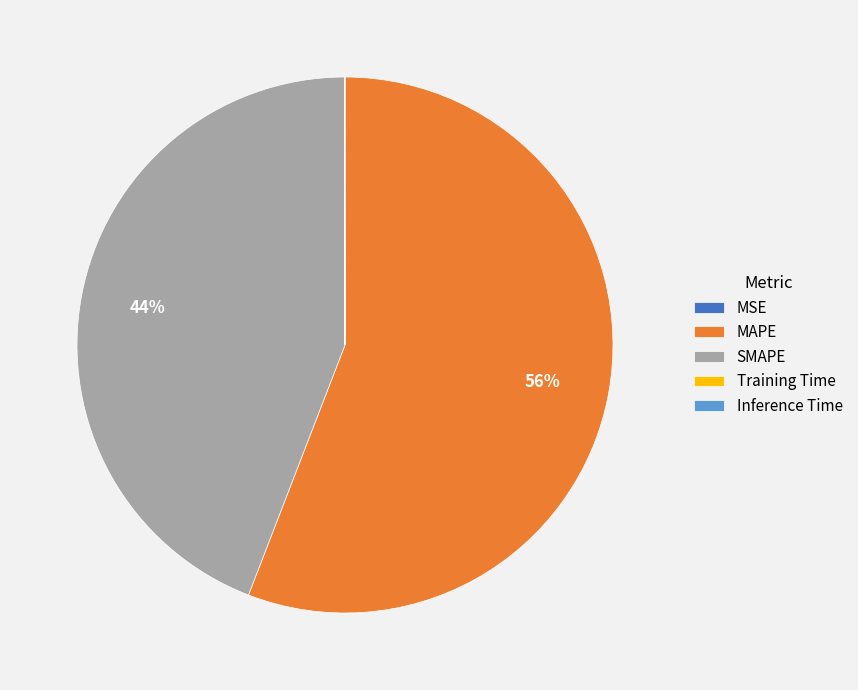

What is the largest slice in the pie chart?

MAPE